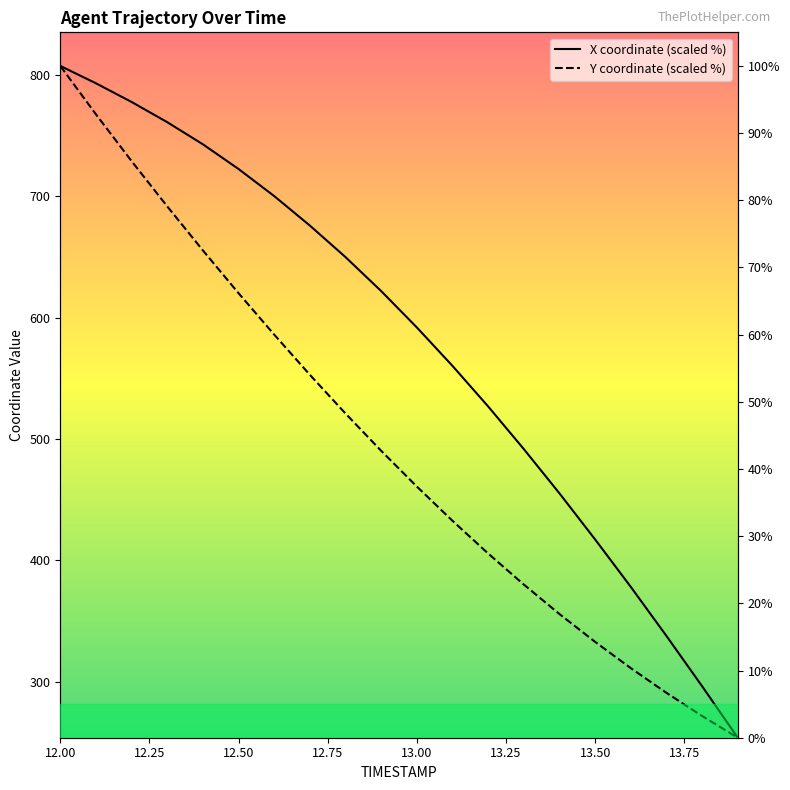

Reading left to right, list all the values displayed in this chart.

X: 12.0=100.0	12.1=97.4	12.2=94.6	12.3=91.6	12.4=88.3	12.5=84.7	12.6=80.6	12.7=76.2	12.8=71.5	12.9=66.5	13.0=61.1	13.1=55.3	13.2=49.3	13.3=43.0	13.4=36.4	13.5=29.5	13.6=22.4	13.7=15.1	13.8=7.7	13.9=0.0
Y: 12.0=100.0	12.1=92.8	12.2=85.8	12.3=79.1	12.4=72.5	12.5=66.2	12.6=60.0	12.7=54.0	12.8=48.3	12.9=42.7	13.0=37.4	13.1=32.3	13.2=27.4	13.3=22.8	13.4=18.4	13.5=14.3	13.6=10.4	13.7=6.7	13.8=3.2	13.9=0.0